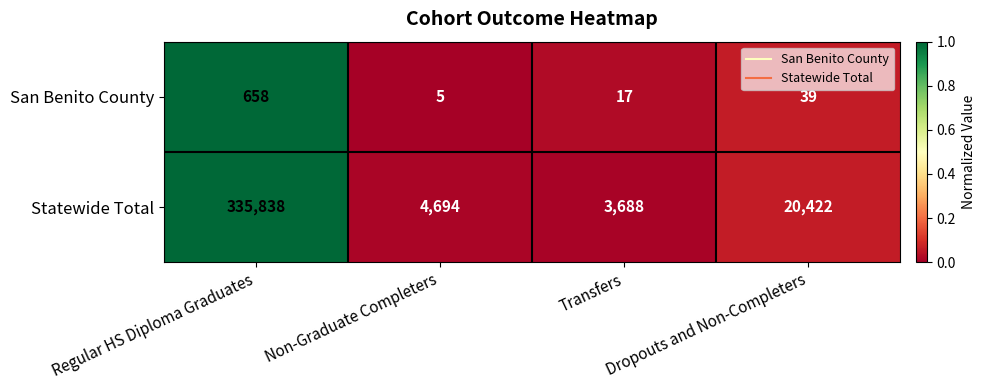

Which series has the largest total across all categories?

Statewide Total